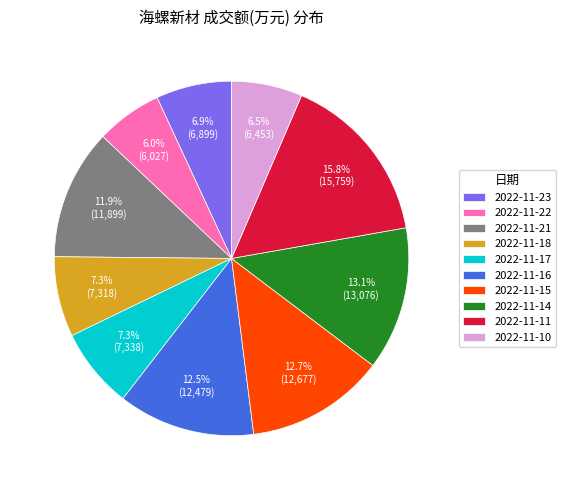

Is there any slice that represents more than half of the pie?

No